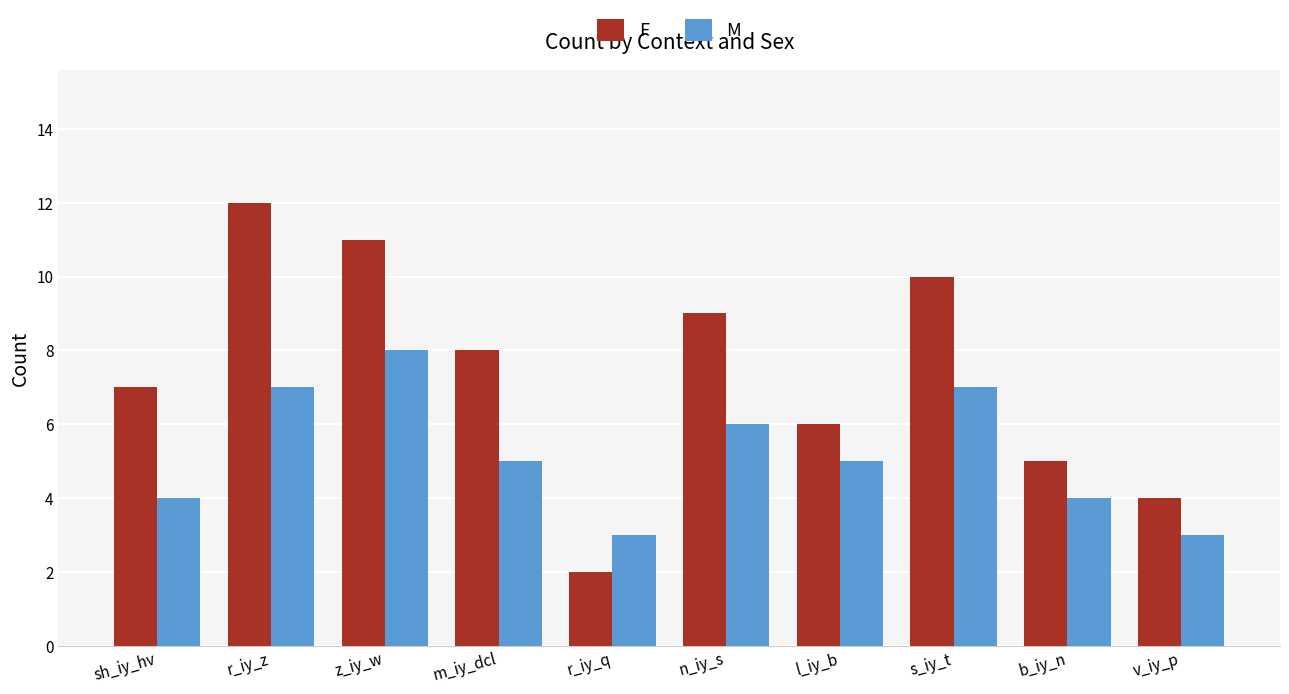

Which series has the largest total across all categories?

F